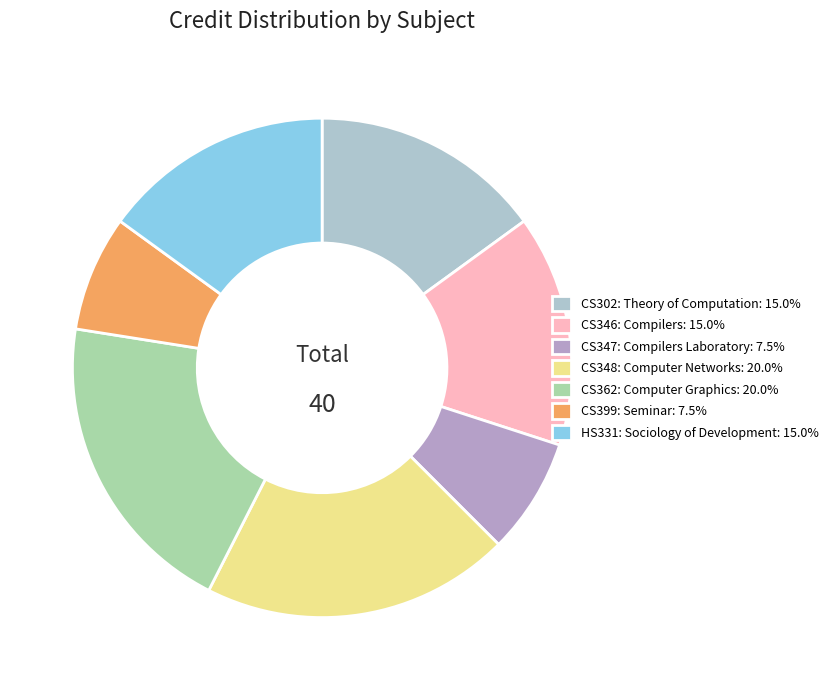

Is it true that CS347: Compilers Laboratory is 8% of the pie?

True